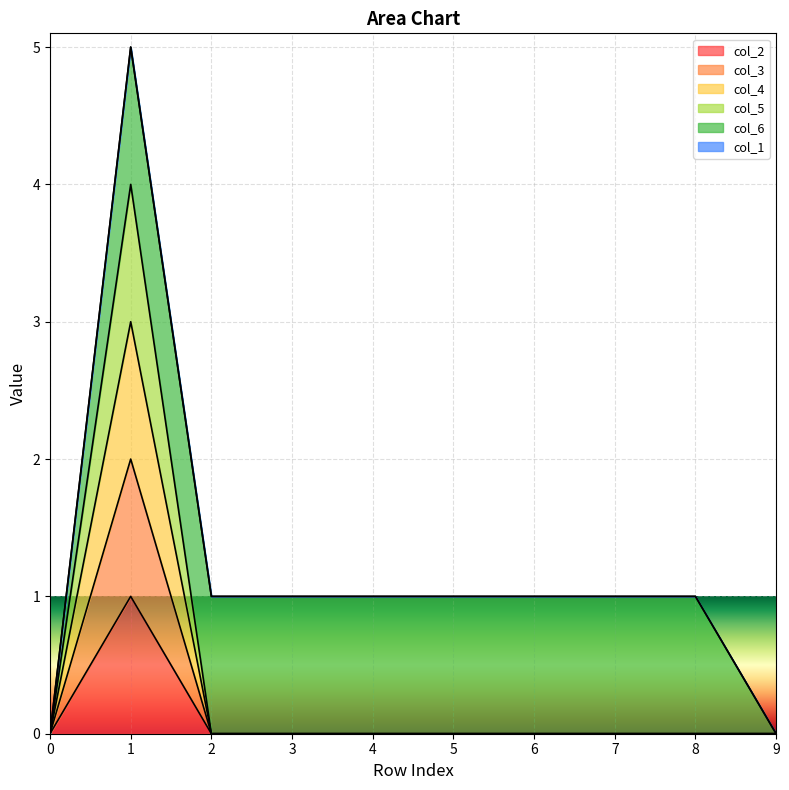

True or false: col_2 and col_4 cross at least once.

False